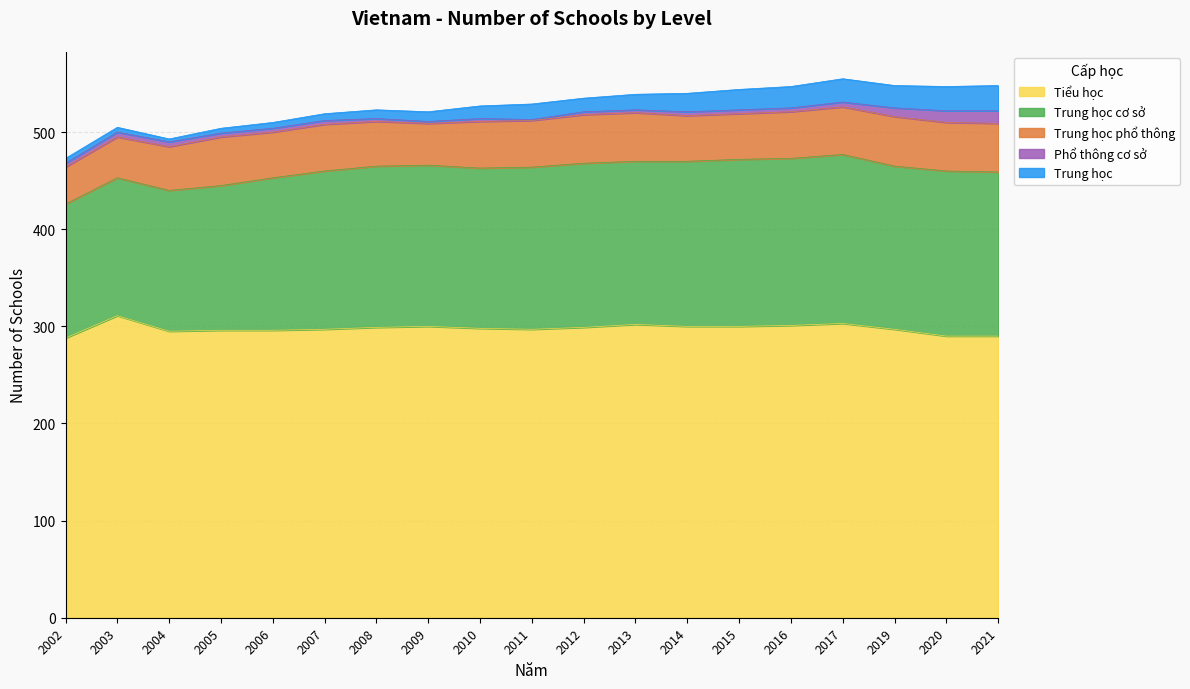

True or false: Trung học phổ thông and Tiểu học intersect in this chart.

False